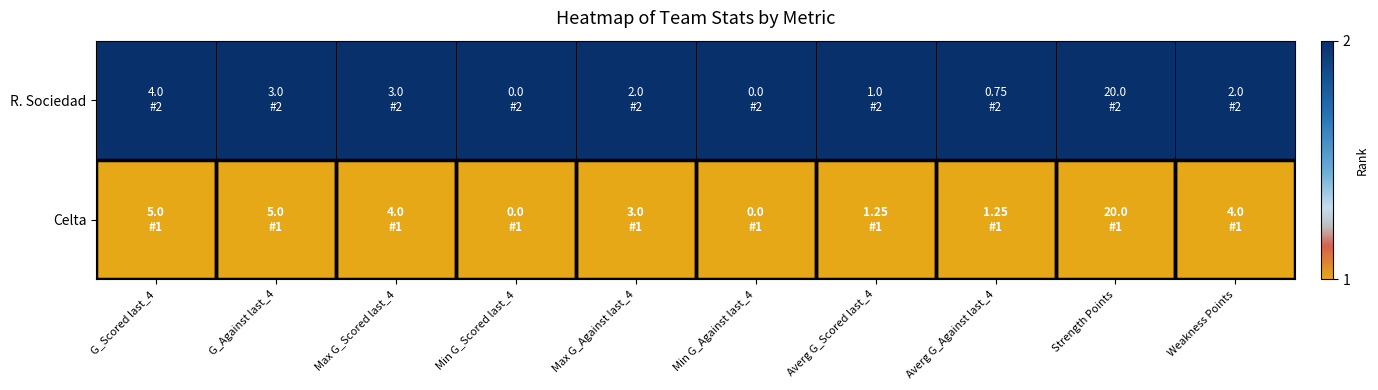

Rank the series by their average value, from lowest to highest.

Celta, R. Sociedad